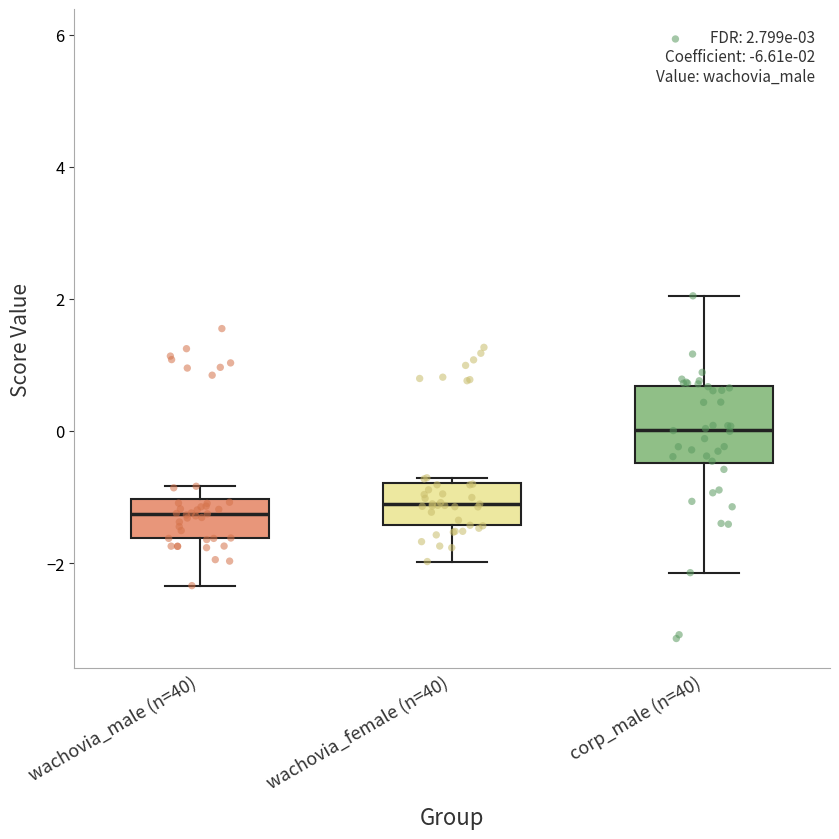

Comparing the boxes themselves (not the whiskers), which one is the tallest?

corp_male (n=40)